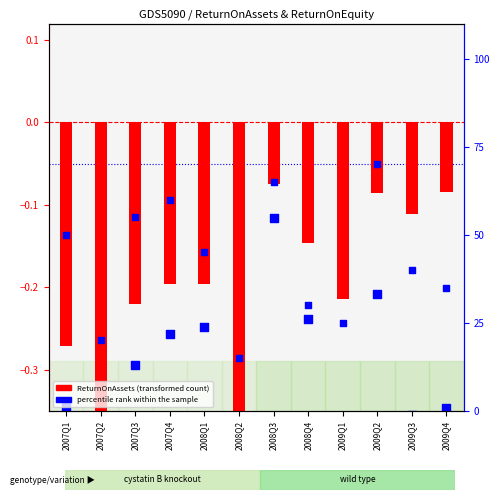

Which series contains the highest Y value?

percentile rank within the sample